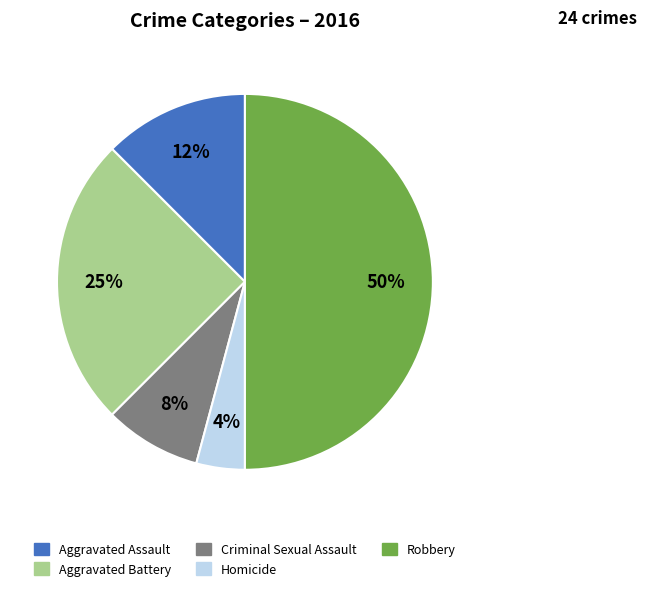

What is the smallest slice in the pie chart?

Homicide